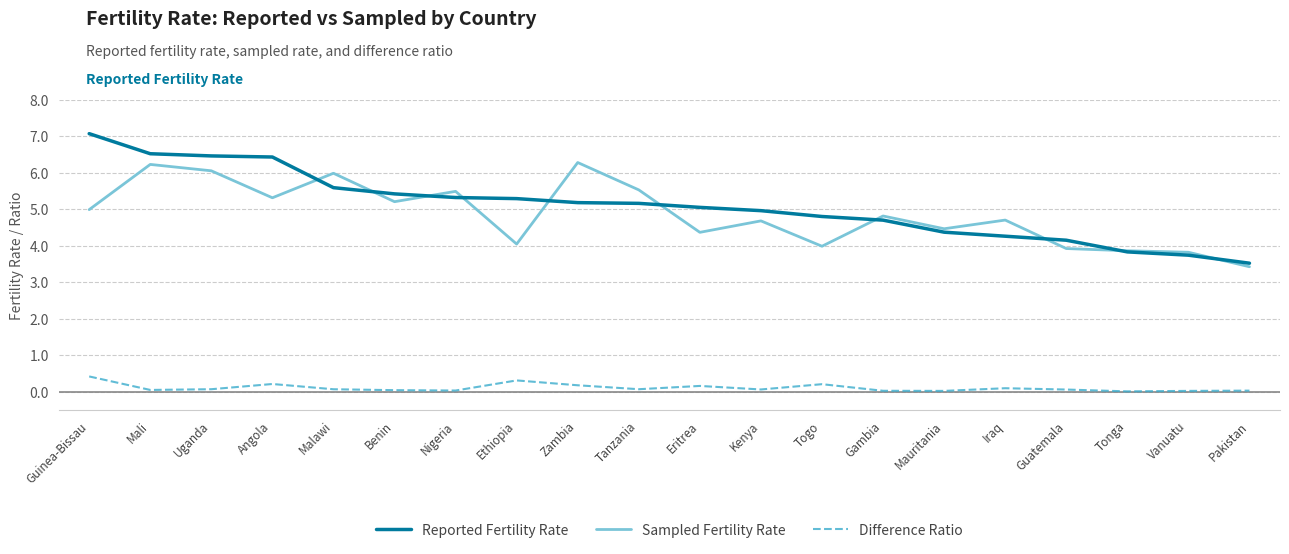

True or false: Difference Ratio and Sampled Fertility Rate cross at least once.

False